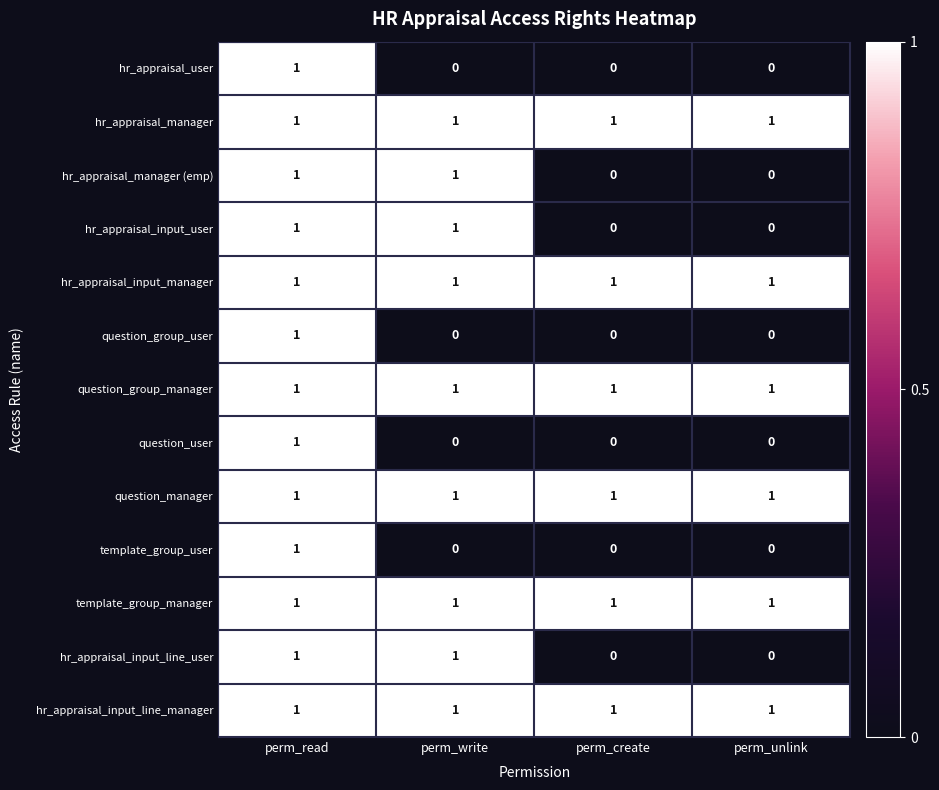

The question_group_user series shows 0 at perm_create. True or false?

True